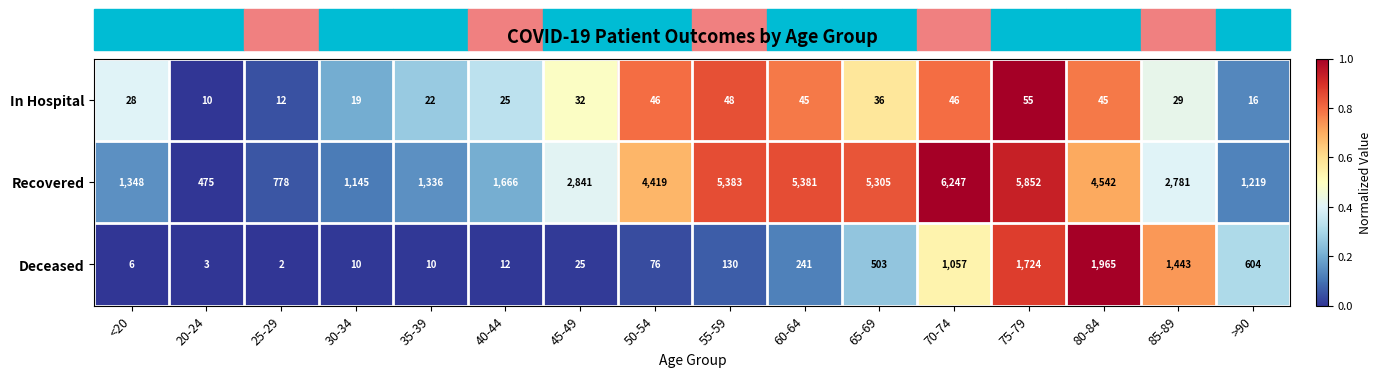

What is the difference between the highest and lowest values at 40-44?

1654